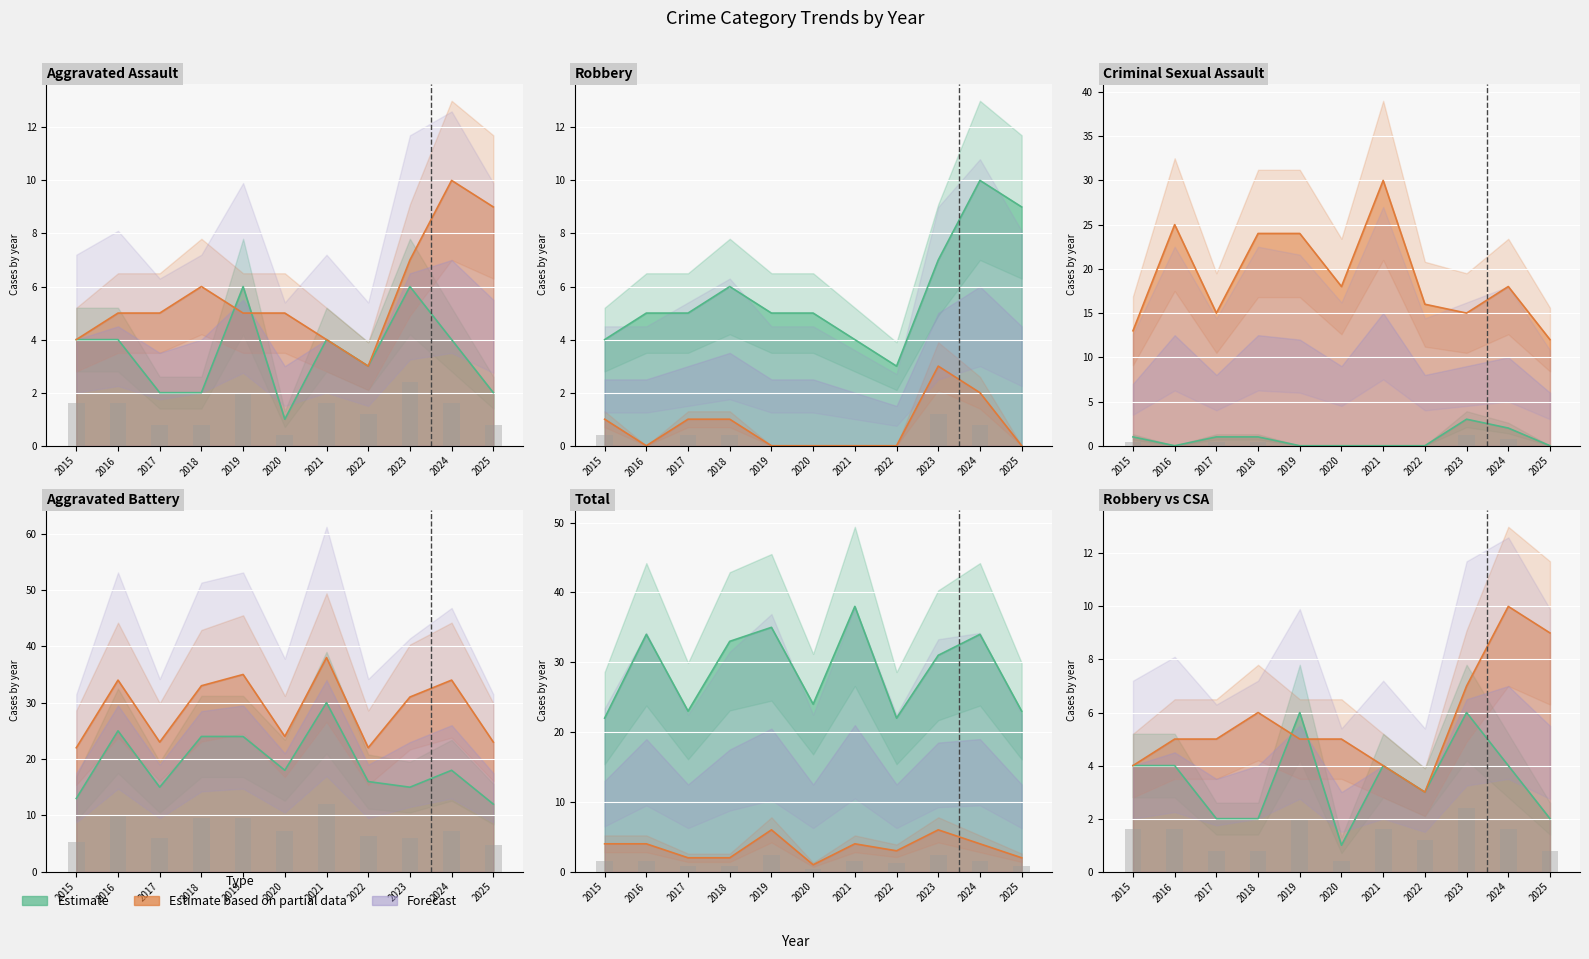

Between 2016 and 2024, which is larger?

2016